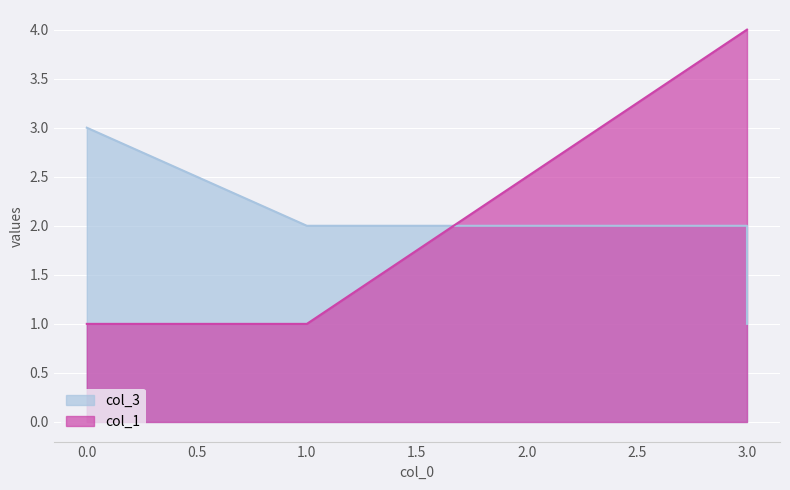

Rank the series by their average value, from highest to lowest.

col_1, col_3